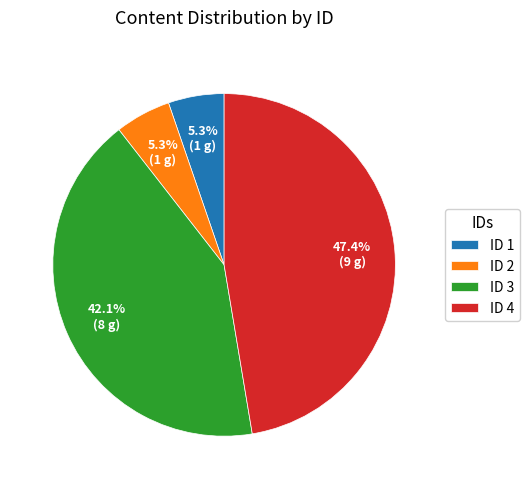

Do ID 3 and ID 2 together represent more than half of the pie?

No